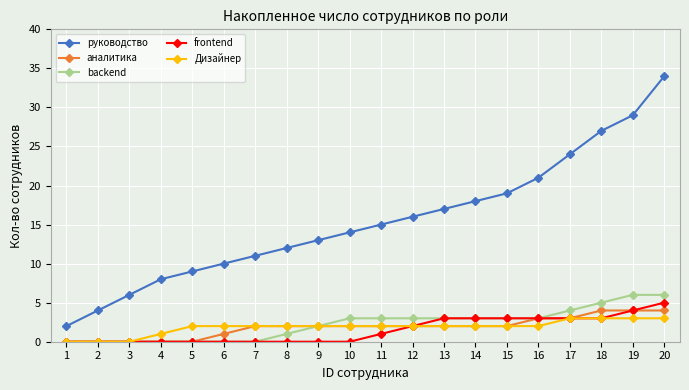

True or false: руководство has more than 2 interior local peaks.

False